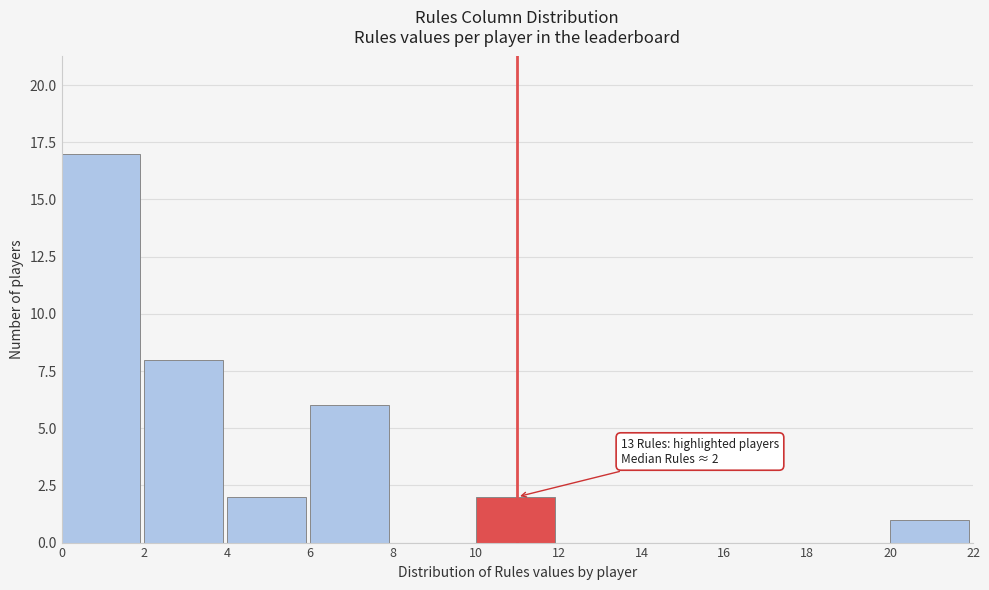

Which range on the x-axis has the tallest bar?

0 to 2